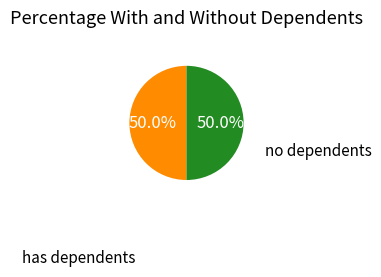

Does any single category account for the majority?

No